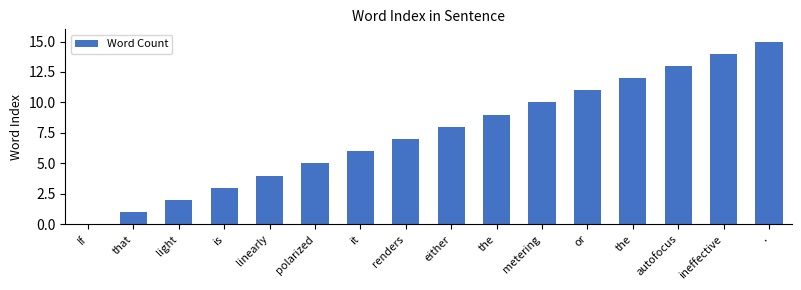

How many values are above zero?

15